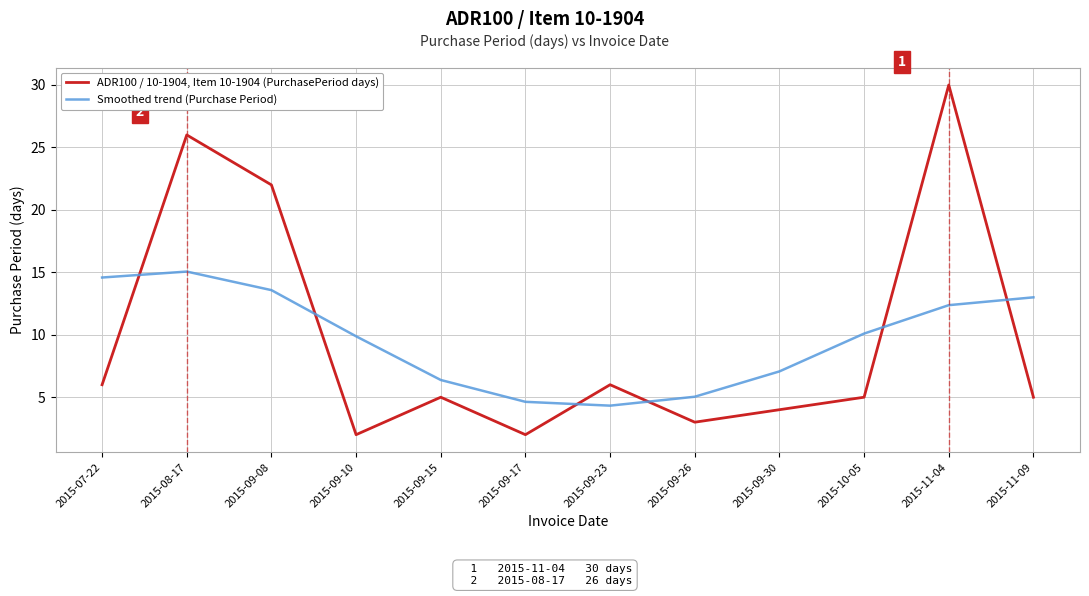

What is the difference between the ADR100 / 10-1904, Item 10-1904 (PurchasePeriod days) values at 2015-09-08 and 2015-09-15?

17.0